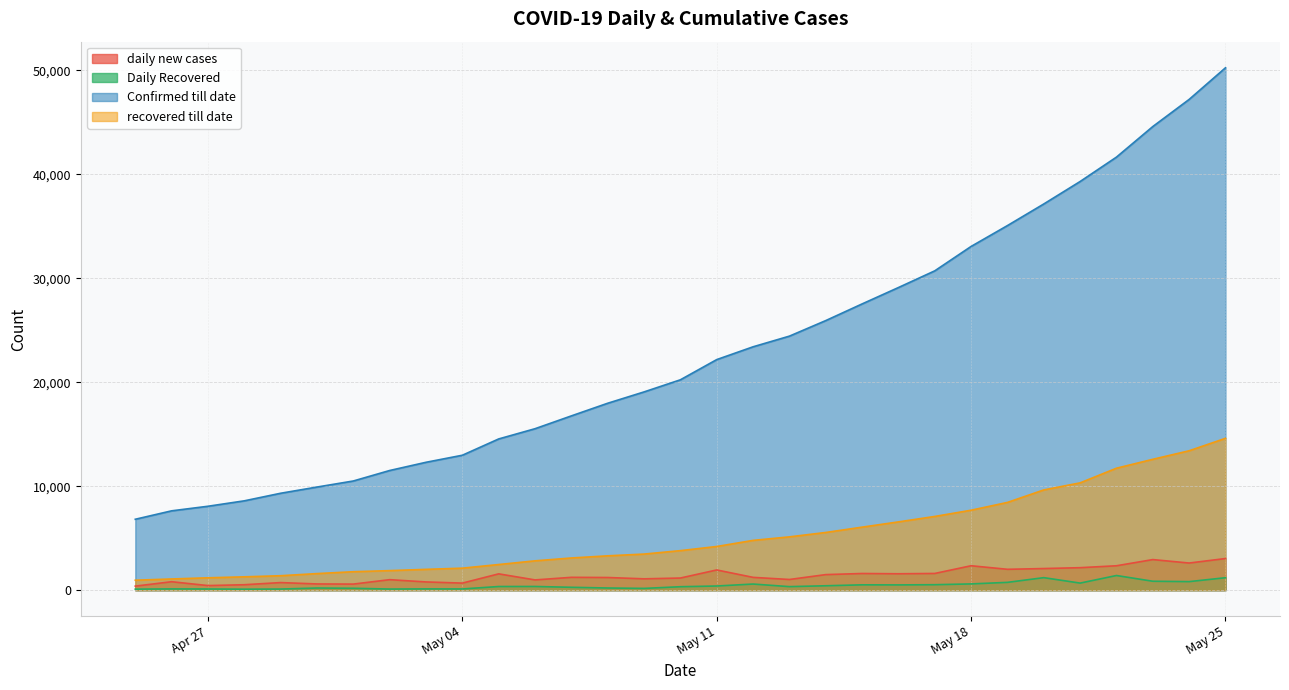

At which label does Confirmed till date reach its minimum?

2020-04-25